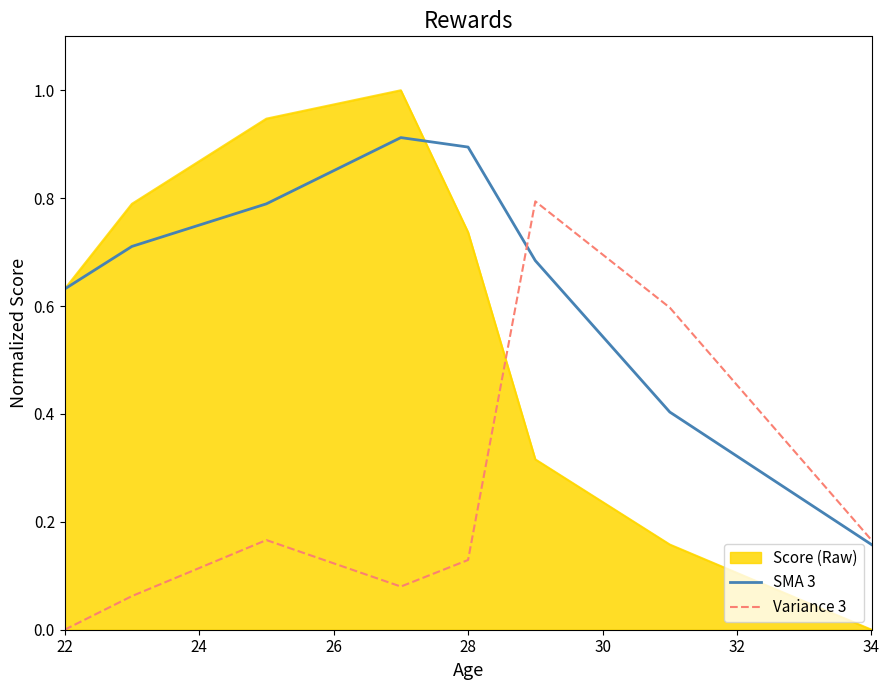

What is the maximum value shown in the chart?

1.0